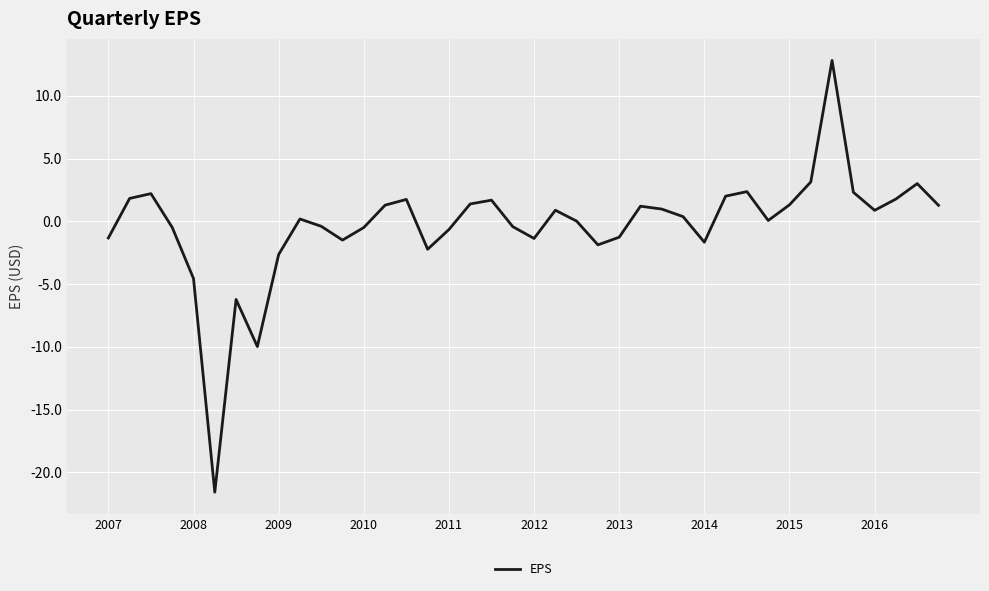

What is the difference between the maximum and minimum values?

34.4